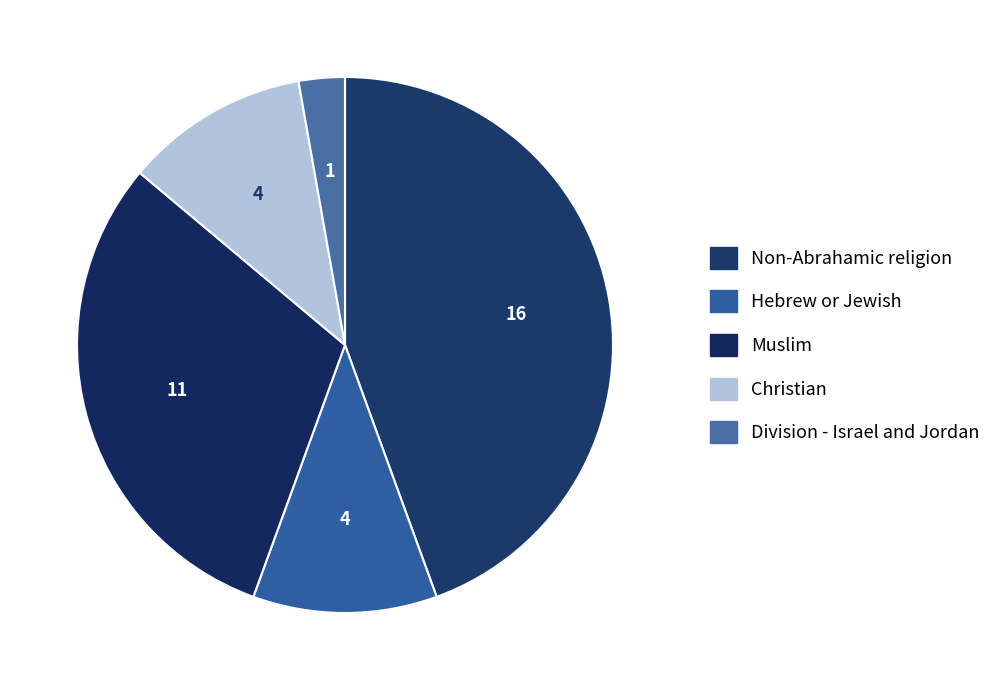

Is Muslim the majority of the pie?

No